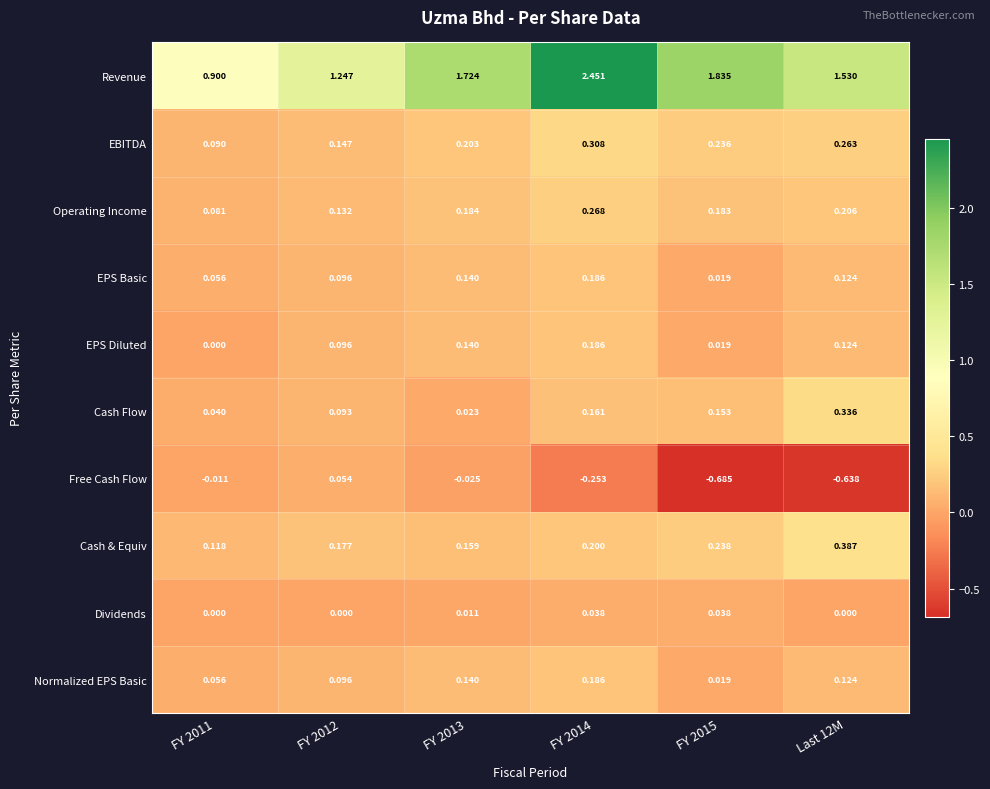

What is the difference between the highest and lowest values at FY 2011?

0.9